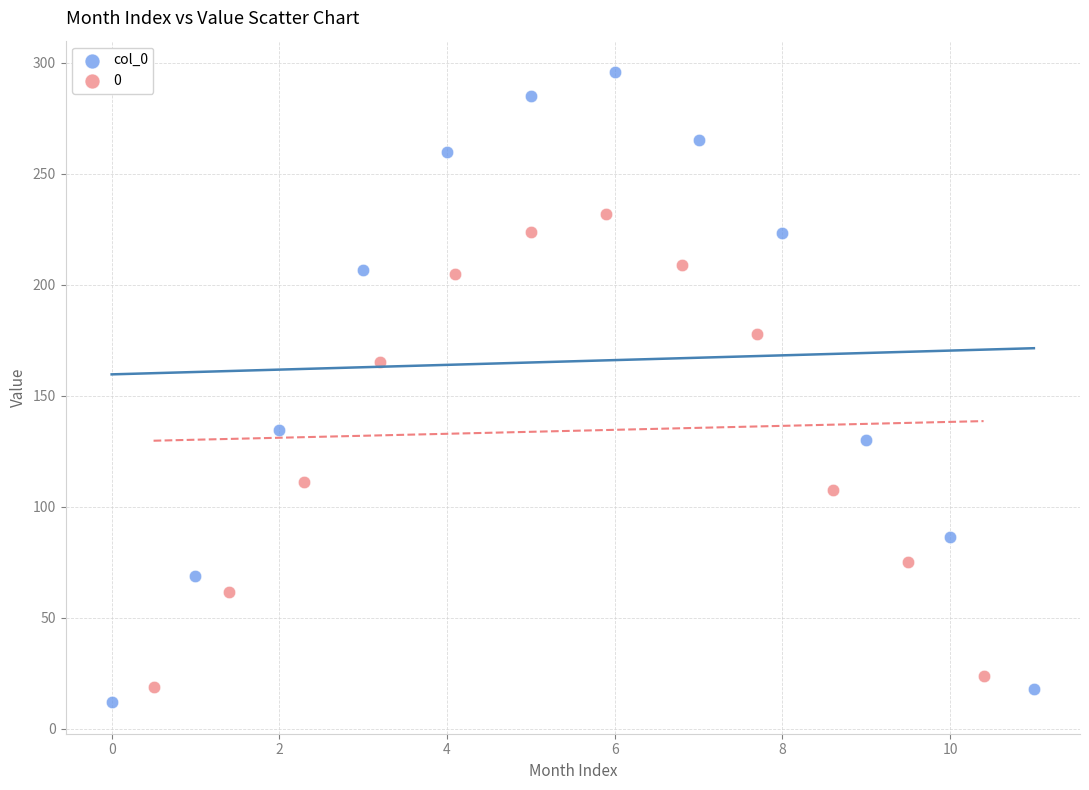

Which series reaches the maximum Y coordinate?

col_0